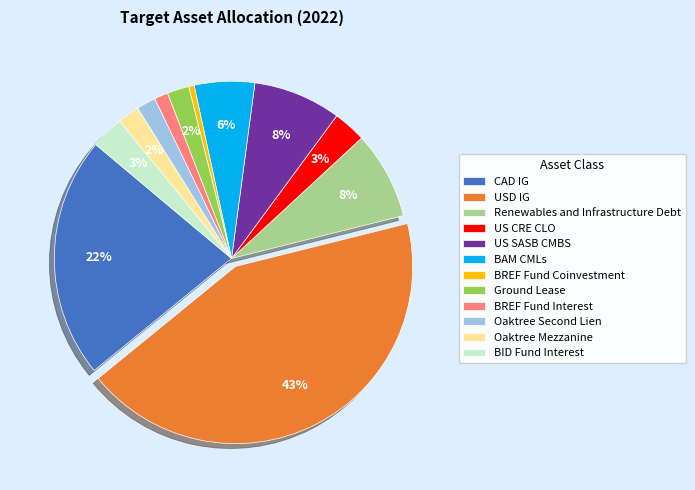

Is the sum of Oaktree Mezzanine and BREF Fund Coinvestment greater than half?

No